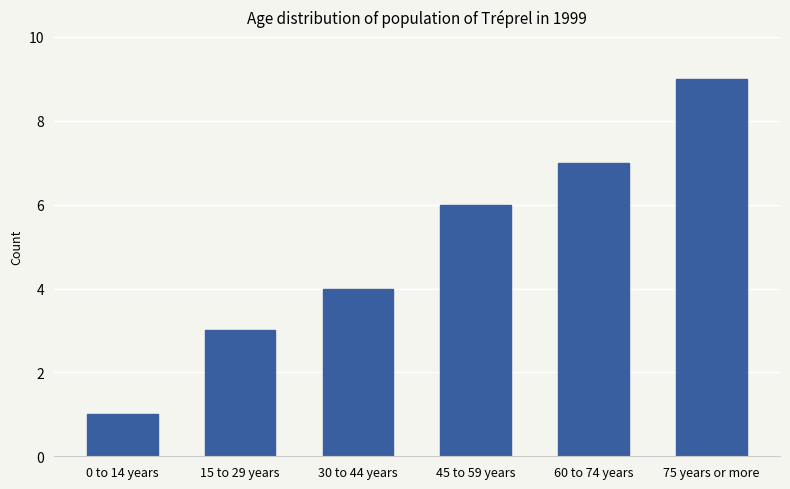

What is the change in value from 15 to 29 years to 75 years or more?

+6